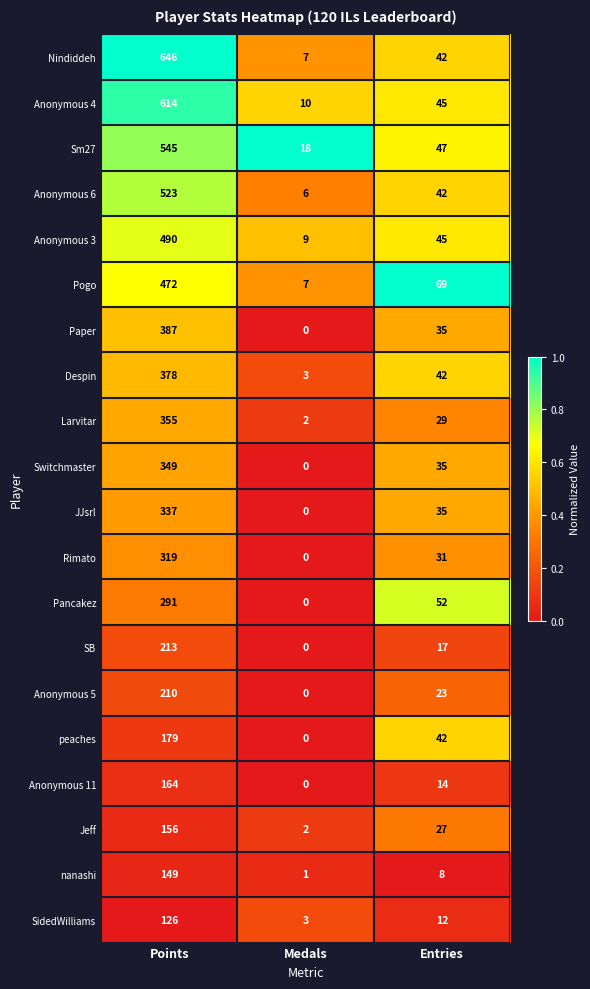

At how many categories does at least one series exceed 0?

3